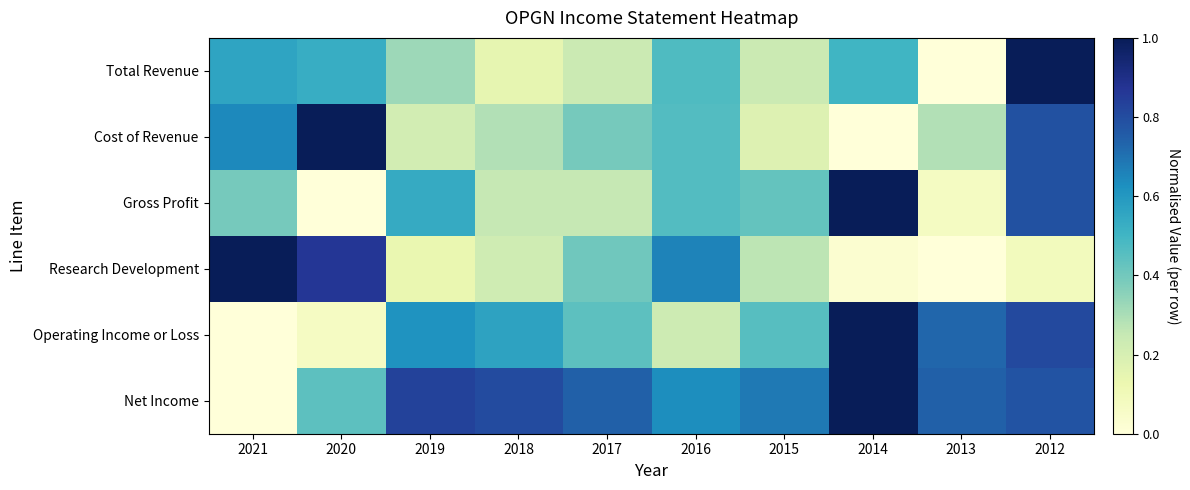

At how many categories does at least one series exceed 0?

10